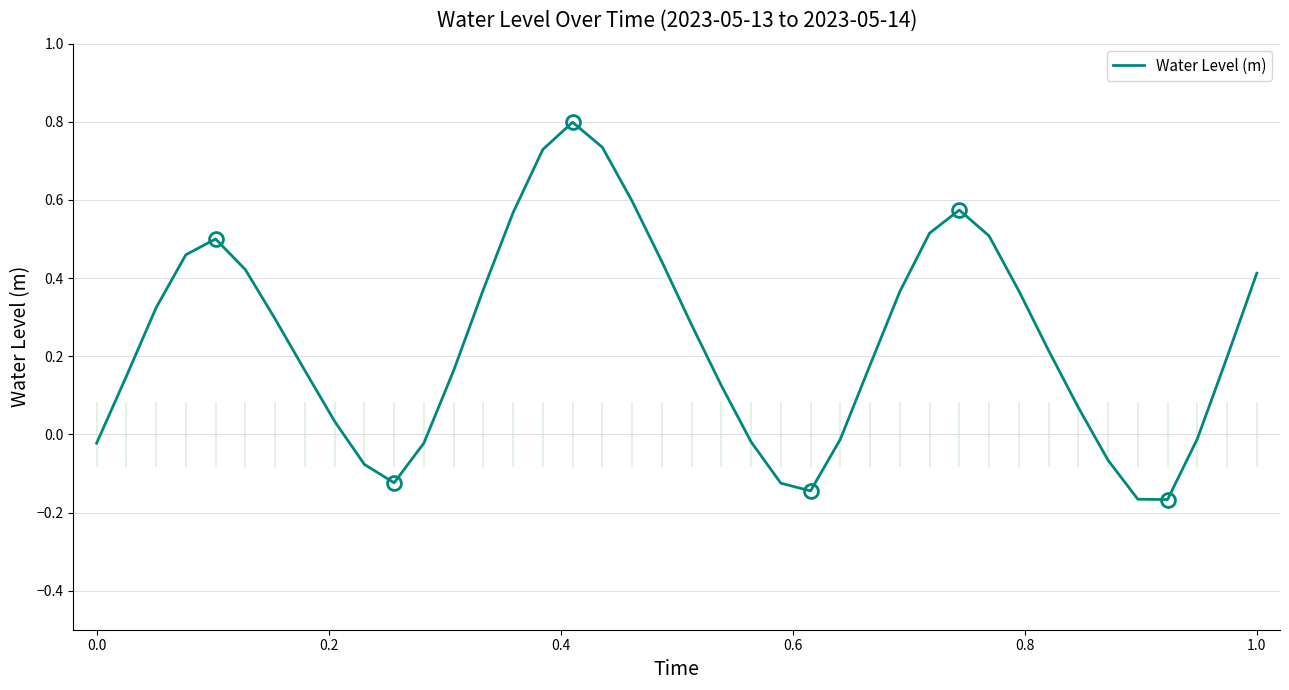

What is the difference between the maximum and minimum values?

1.0